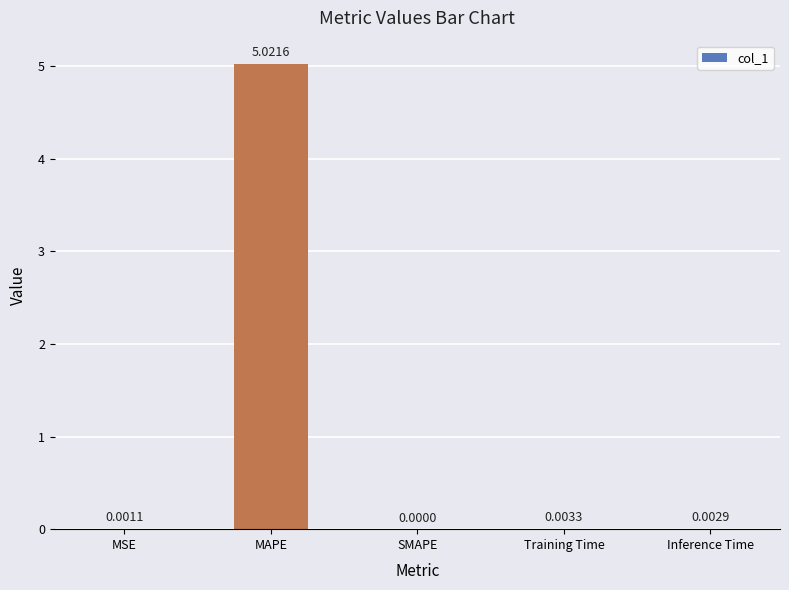

How many series are shown in this chart?

1